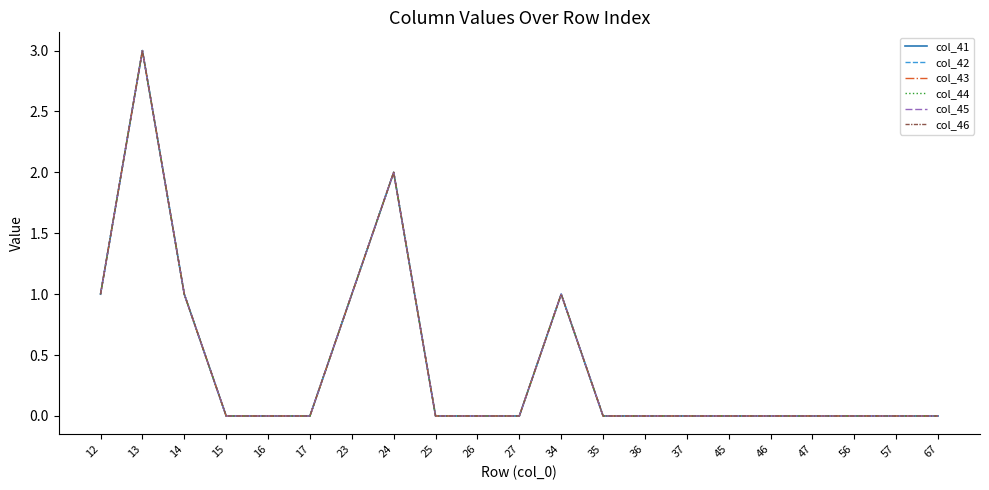

True or false: col_42 has a value of 1 at 16.

False